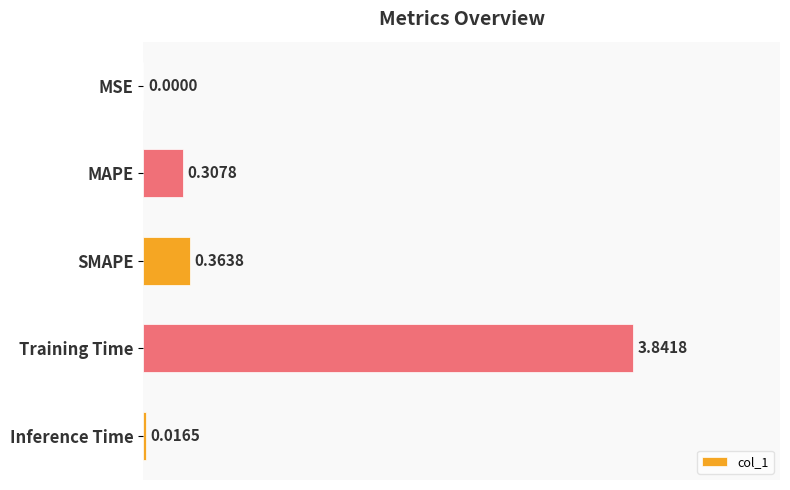

At which category does the chart reach its peak across all series?

Training Time